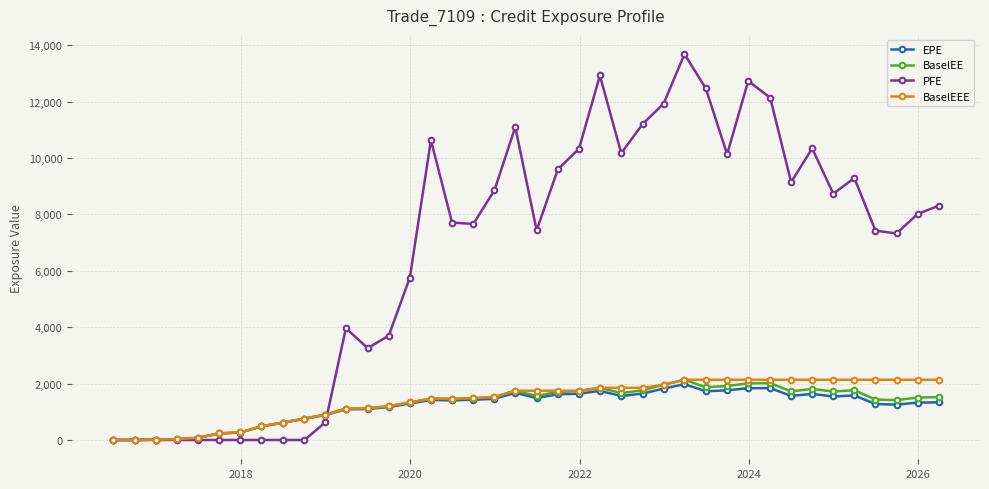

True or false: BaselEE has more than 2 points higher than both neighbors.

True